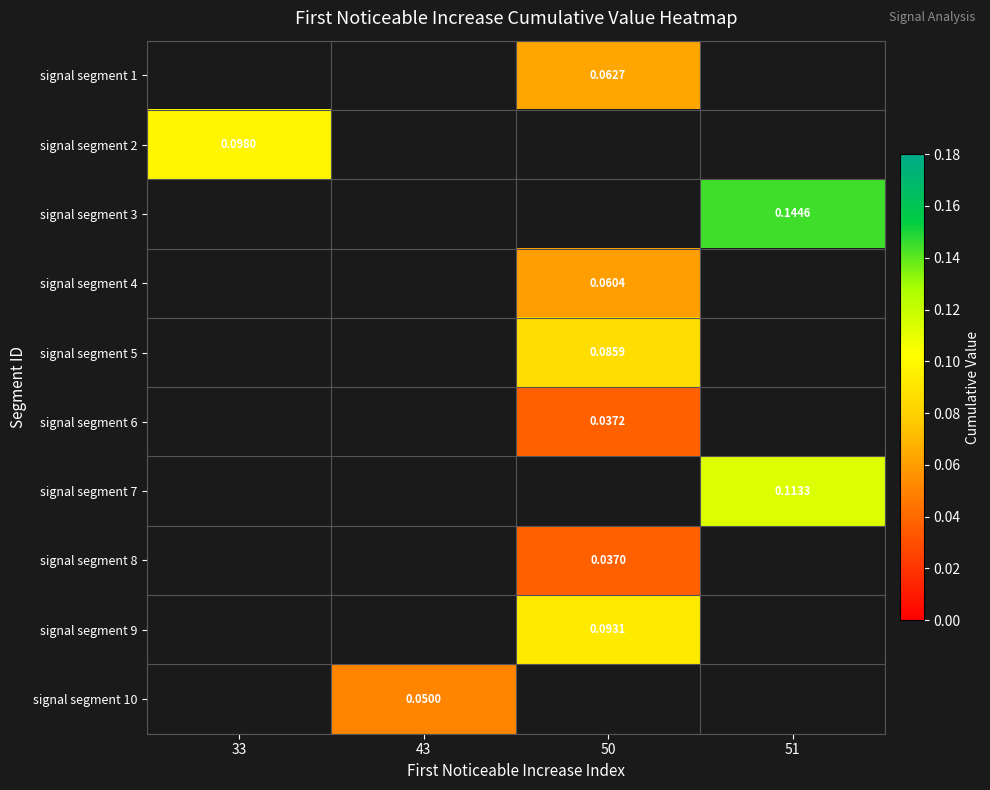

What is the approximate value of signal segment 5 at 50?

0.1